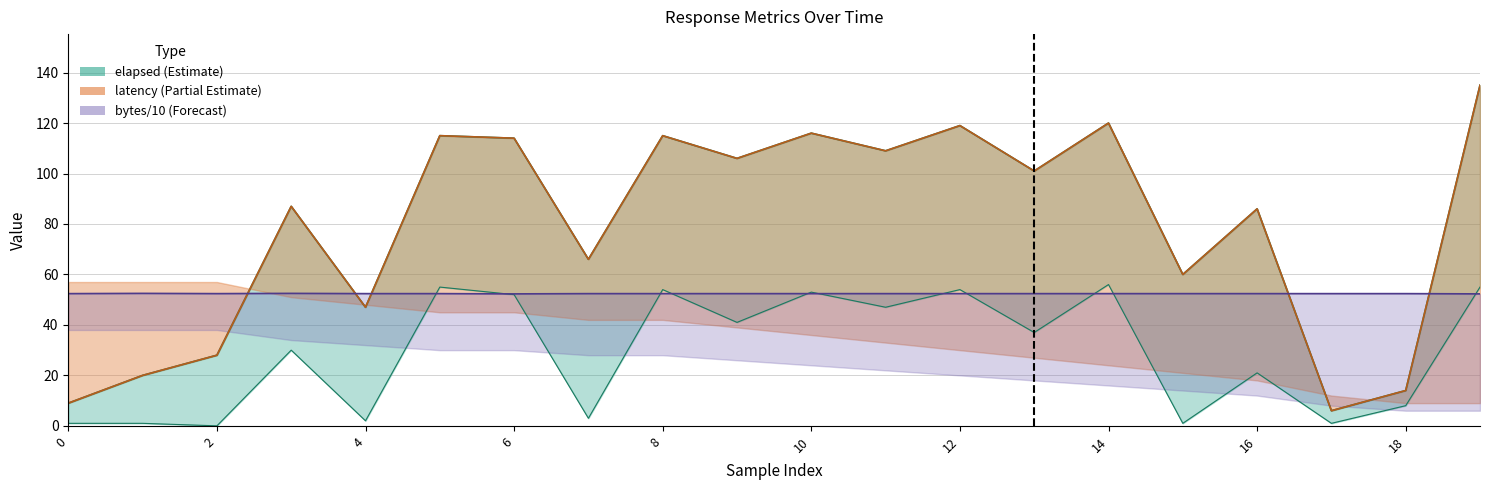

Is it true that bytes equals 34.7 at 11?

False